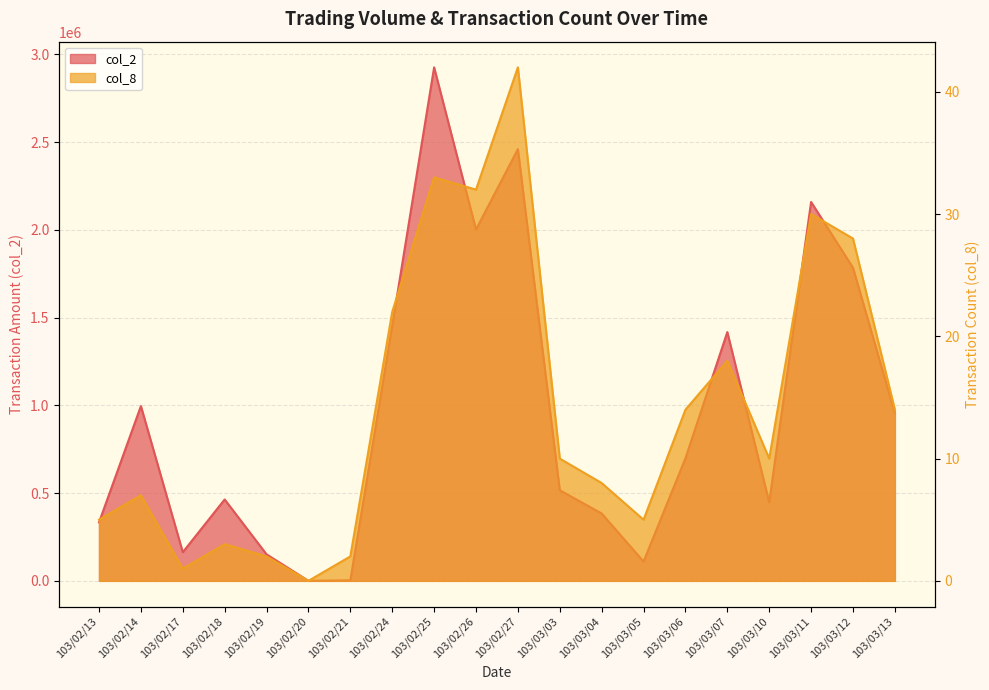

In col_8, how many points are lower than both neighbors (excluding endpoints)?

5